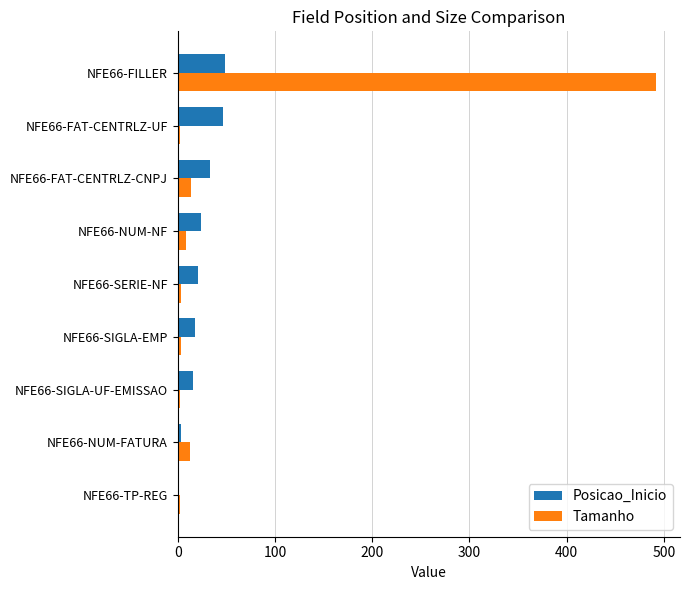

Is the value of Posicao_Inicio at NFE66-FILLER greater than the value of Tamanho at NFE66-NUM-FATURA?

Yes